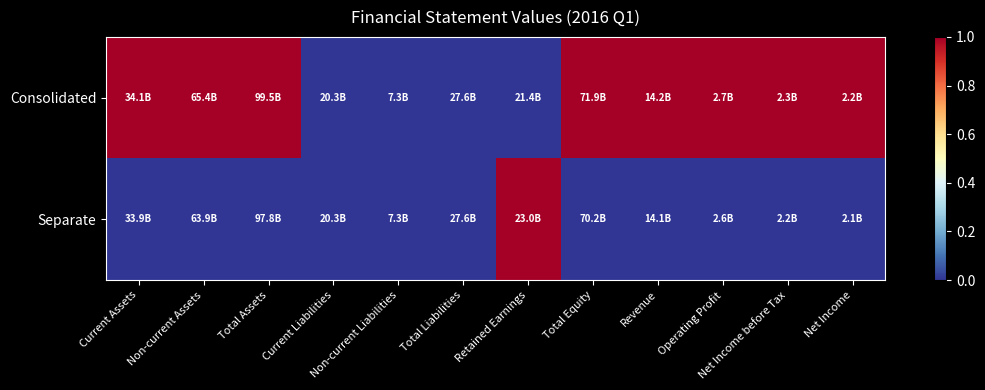

Between Non-current Assets and Revenue, which series saw the biggest shift?

Consolidated